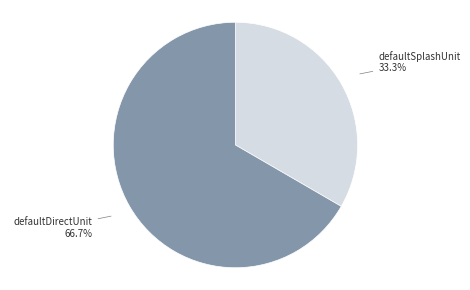

Which category accounts for the majority?

defaultDirectUnit